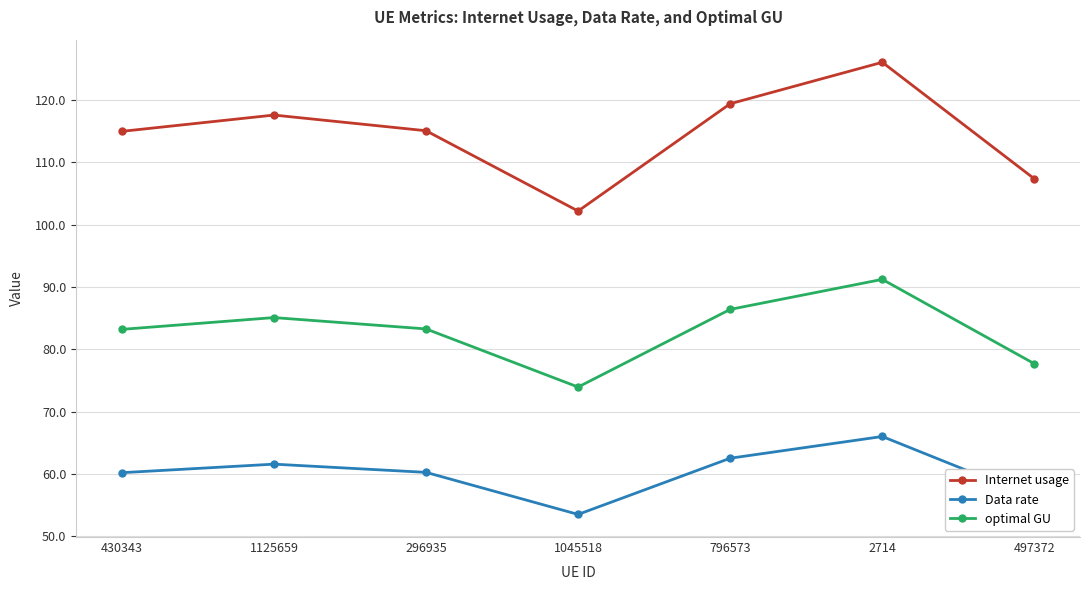

Is the value of Internet usage at 497372 greater than the value of Data rate at 430343?

Yes